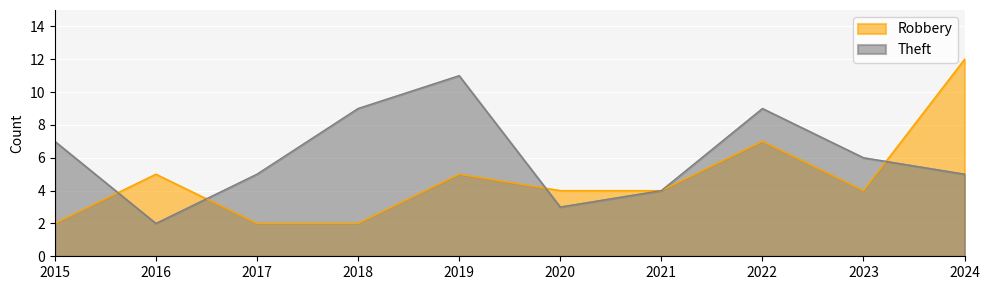

What is the smallest value displayed?

2